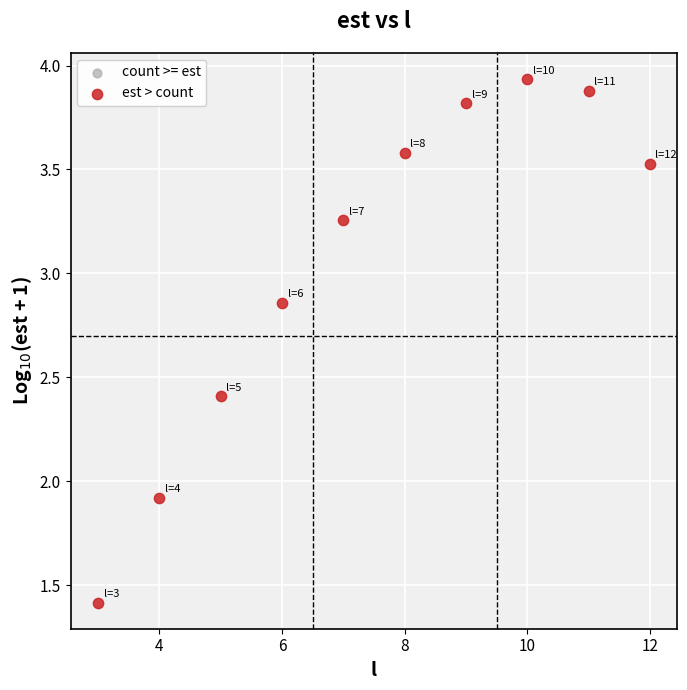

What Y value in the scatter plot is closest to 2?

1.9